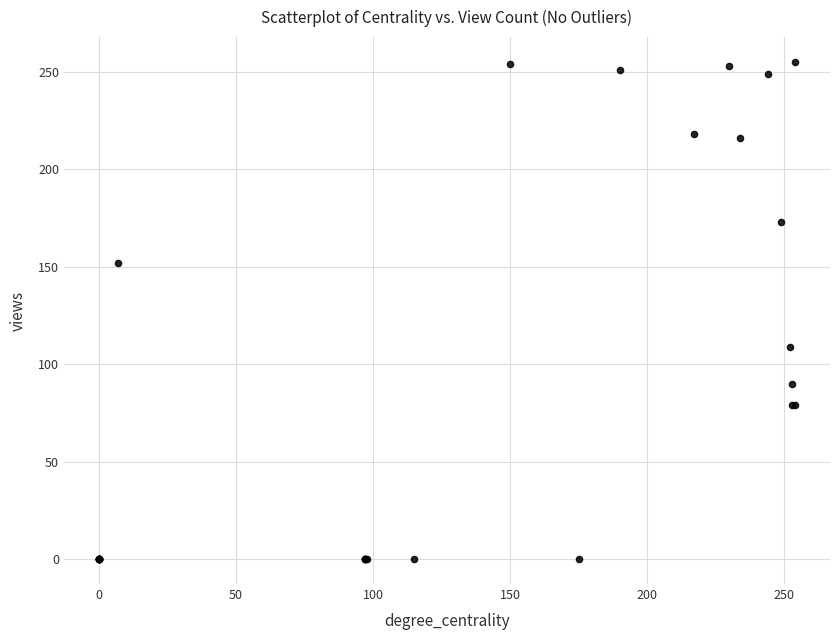

What Y value in the scatter plot is closest to 127?

109